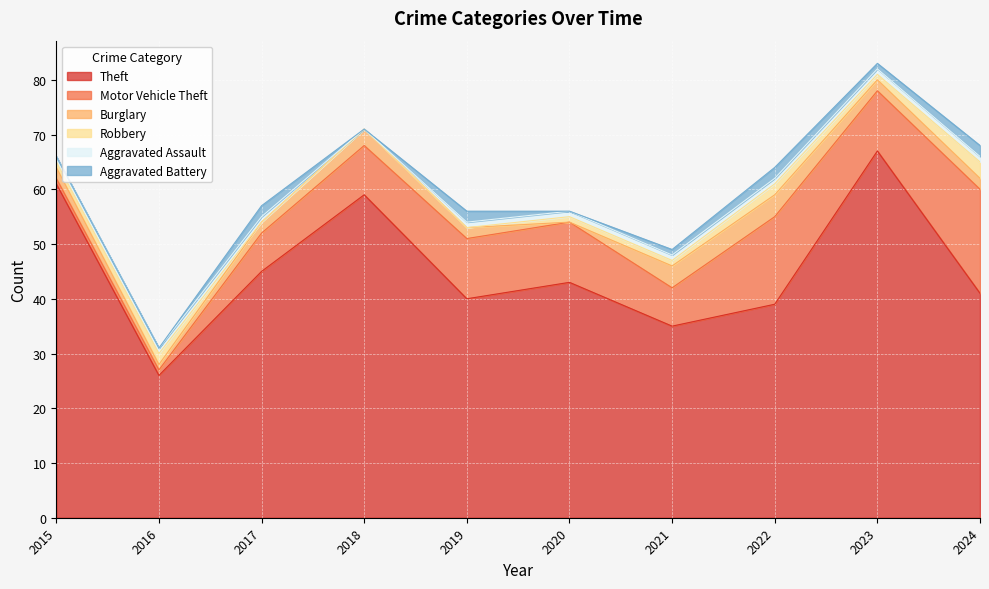

Where is Aggravated Assault nearest to the value 0?

2018